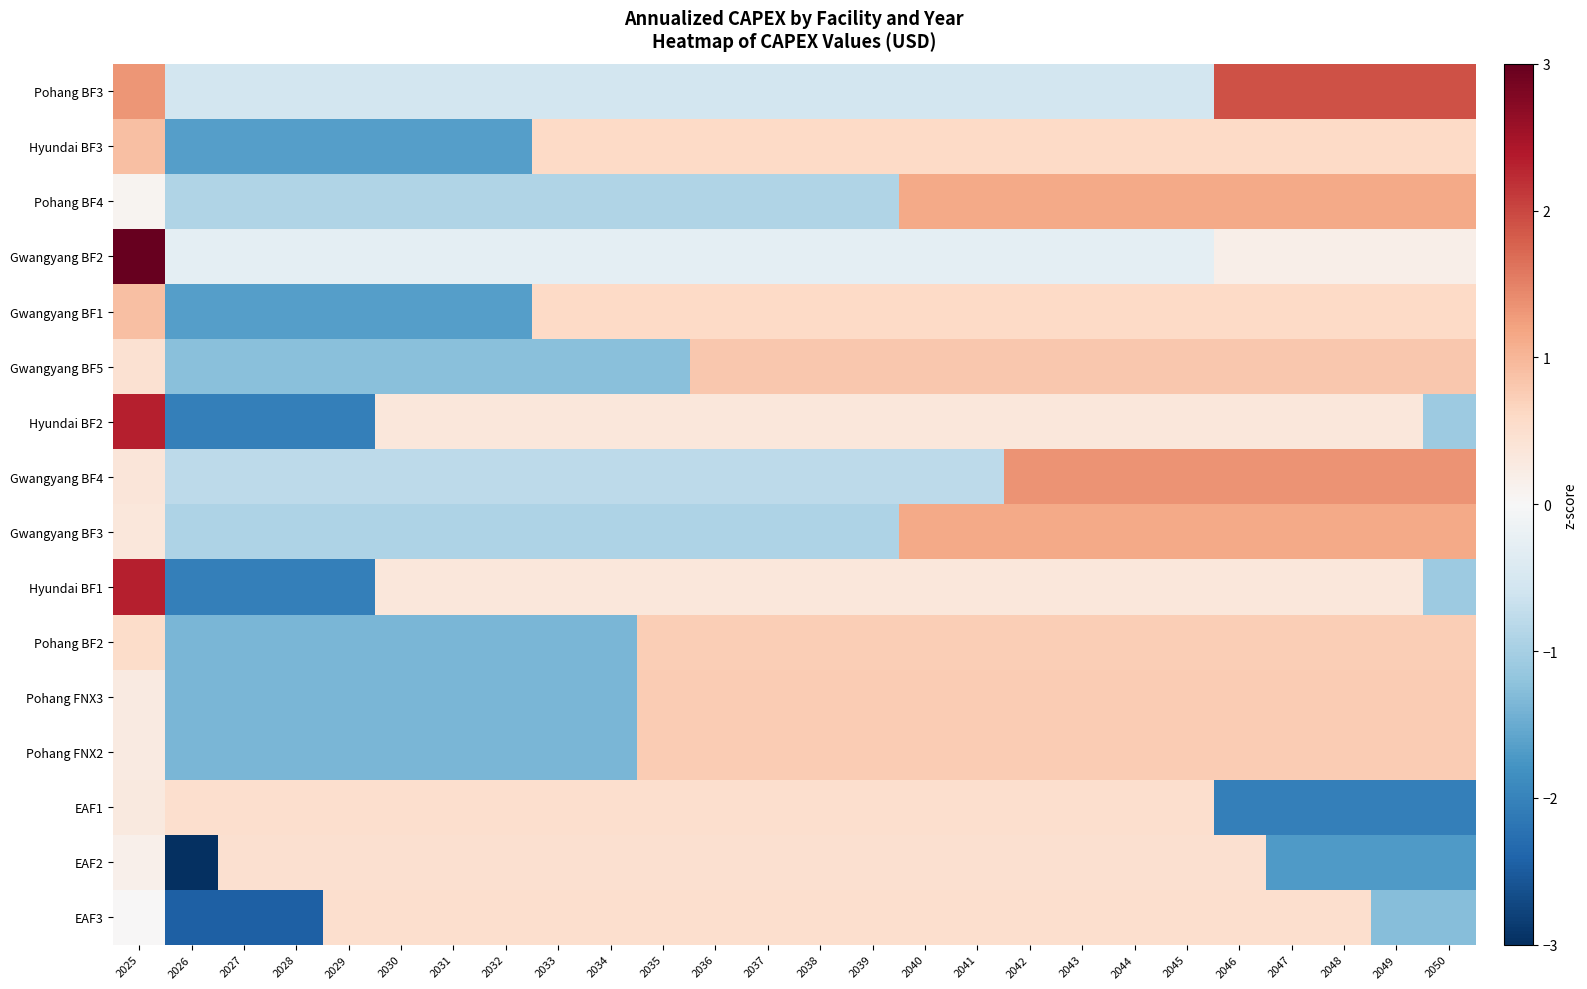

What is the total value across all series at 2046?

9.6